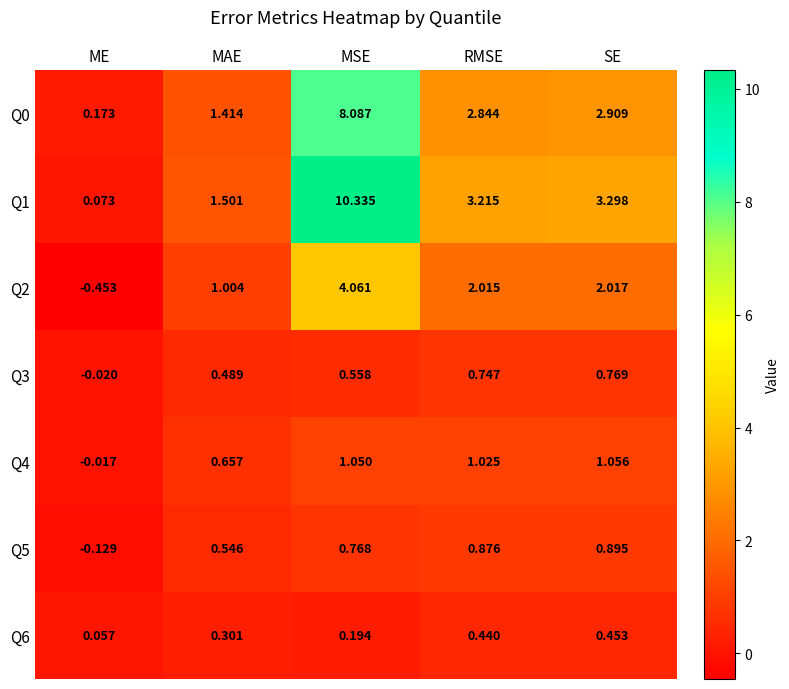

Which series changed the most between MSE and SE?

Q1